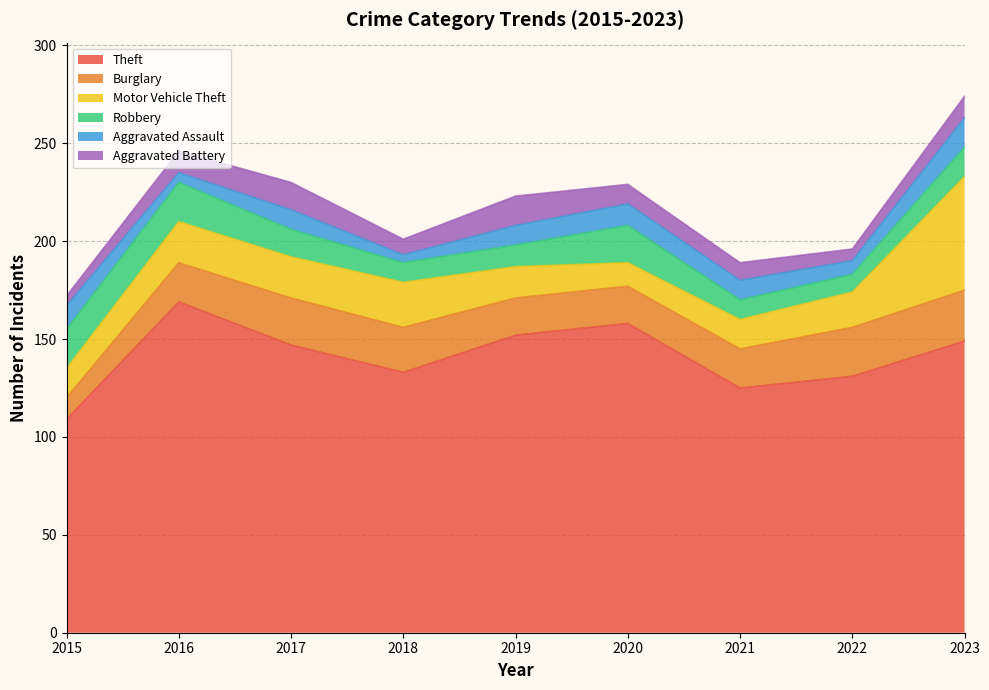

The Theft series shows 57 at 2016. True or false?

False